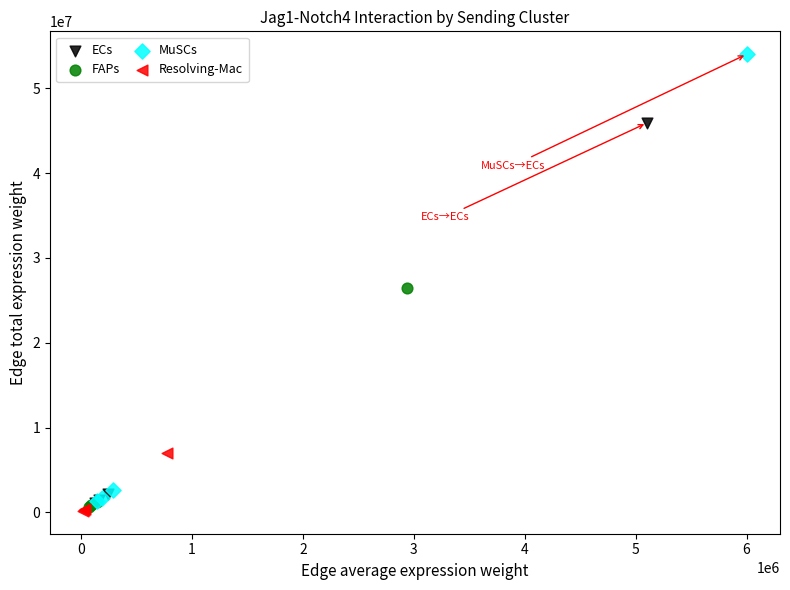

Which series has the largest Y range (max minus min)?

MuSCs